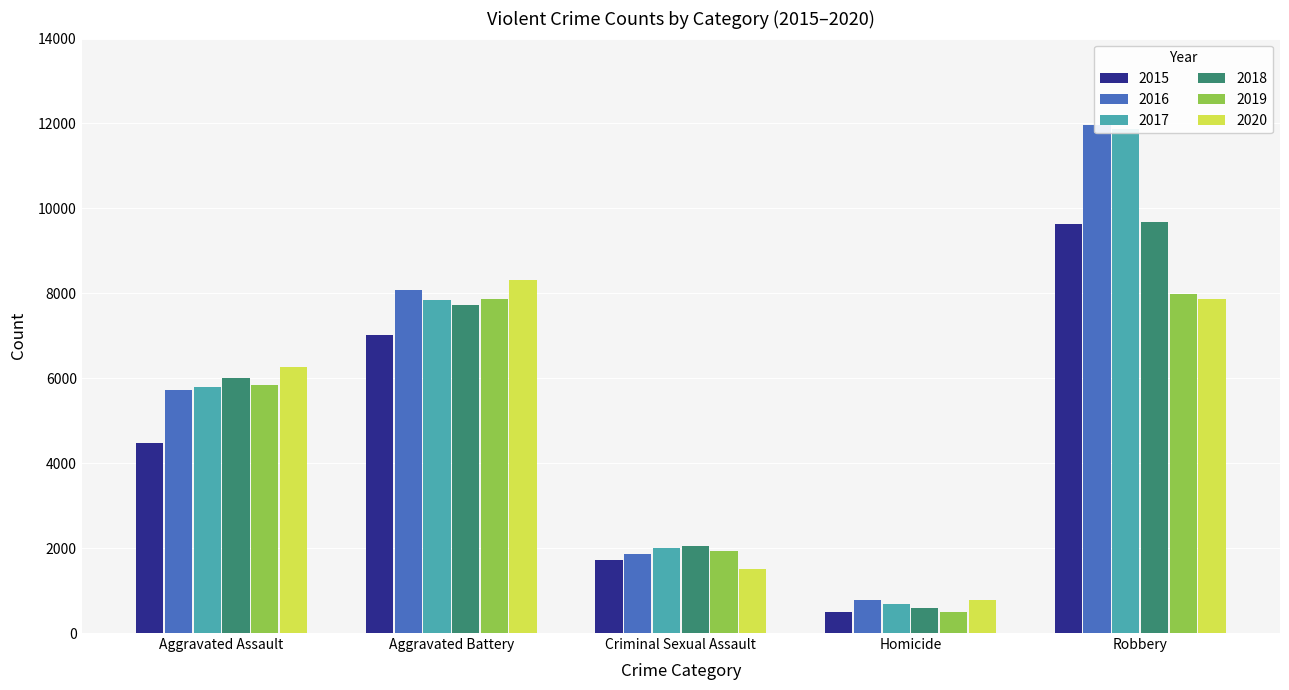

The 2018 series shows 9681 at Robbery. True or false?

True